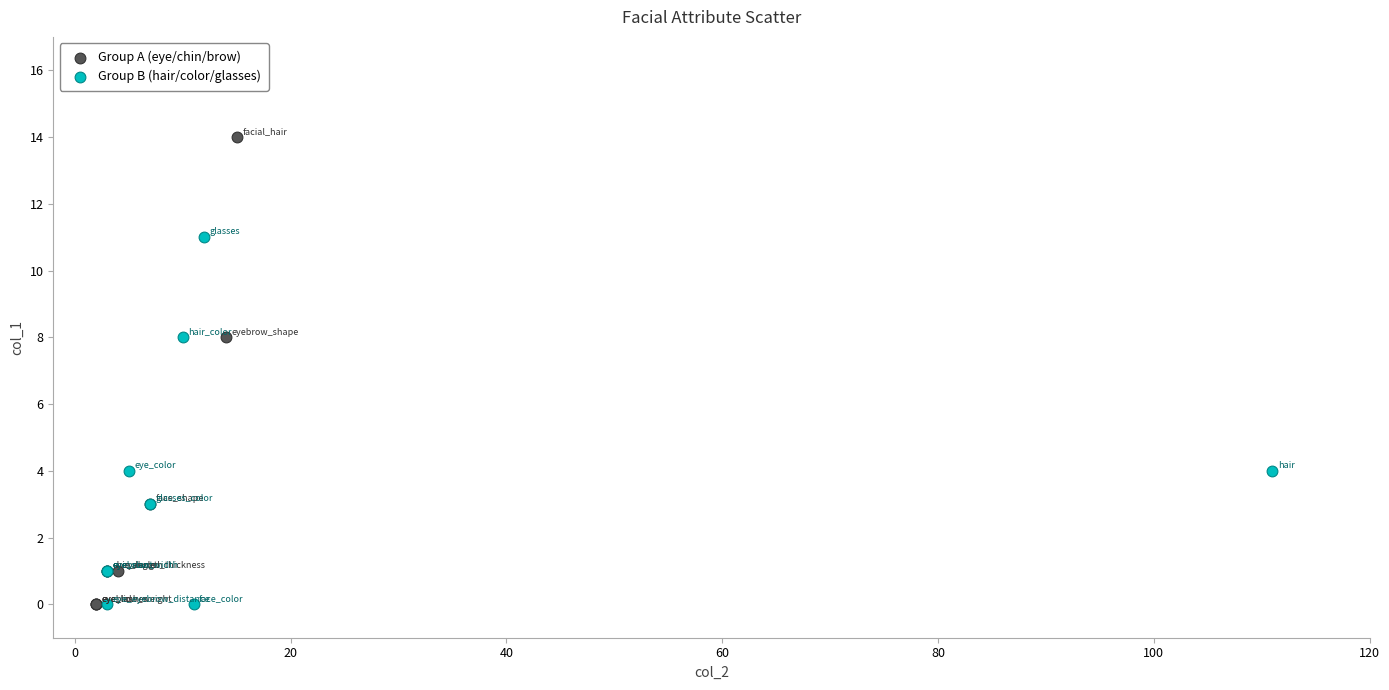

Which series has the widest spread of Y values?

Group A (eye/chin/brow)